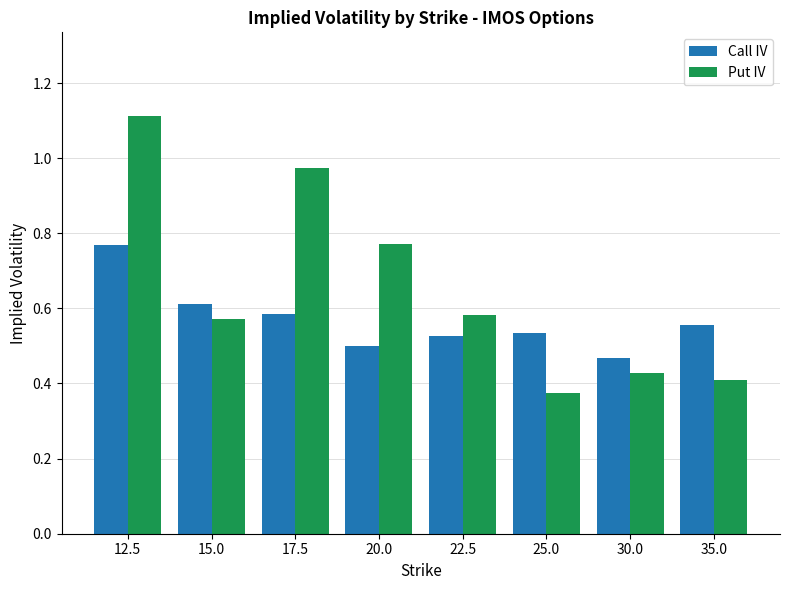

How many bars are there in total?

16